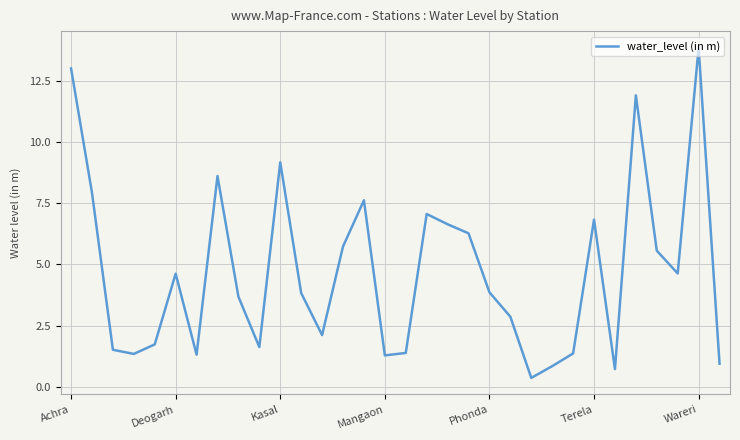

What is the minimum value shown in the chart?

0.4